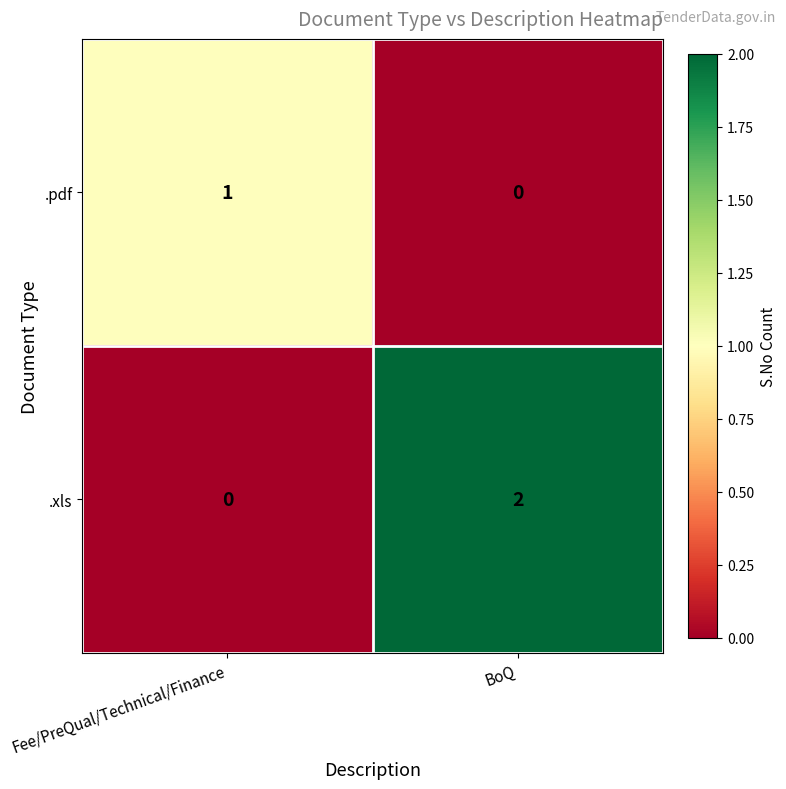

At which label is .xls closest to 1?

Fee/PreQual/Technical/Finance